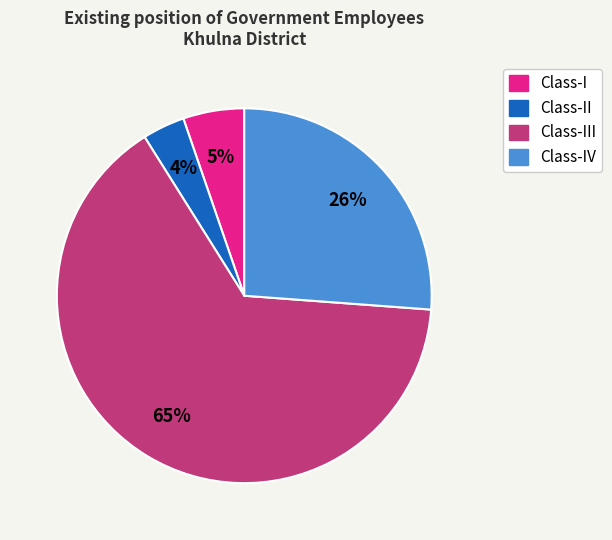

Does any single category account for the majority?

Yes